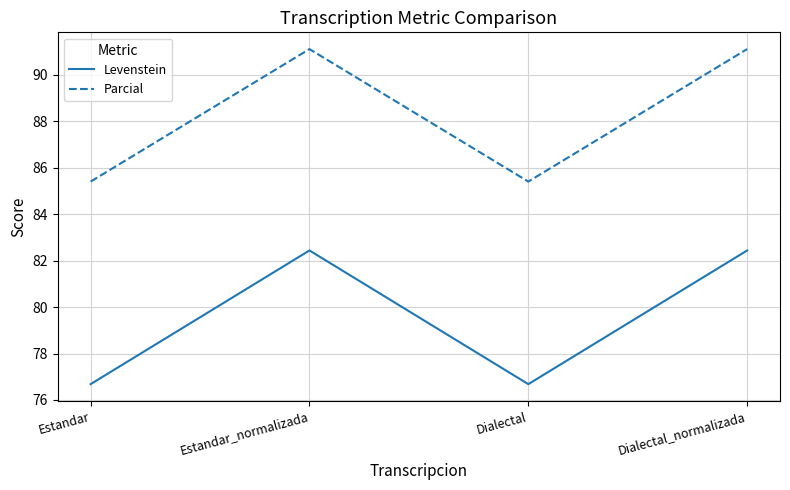

What are all the series names shown in the legend?

Levenstein, Parcial